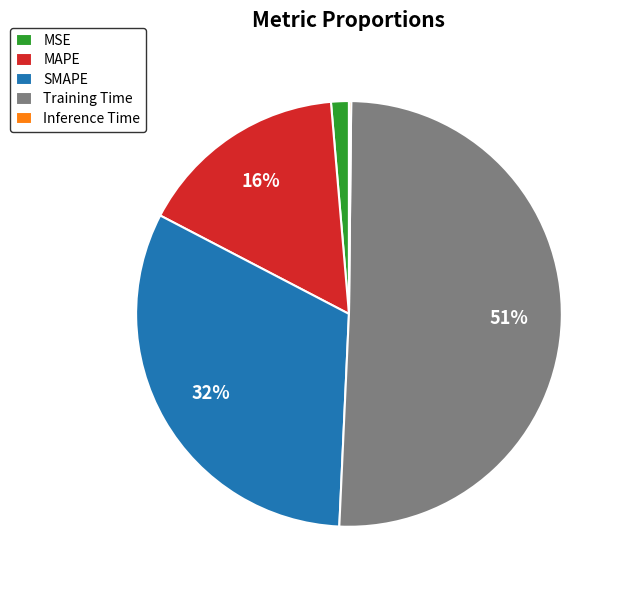

To the nearest percent, what percentage of the pie is Training Time?

51%